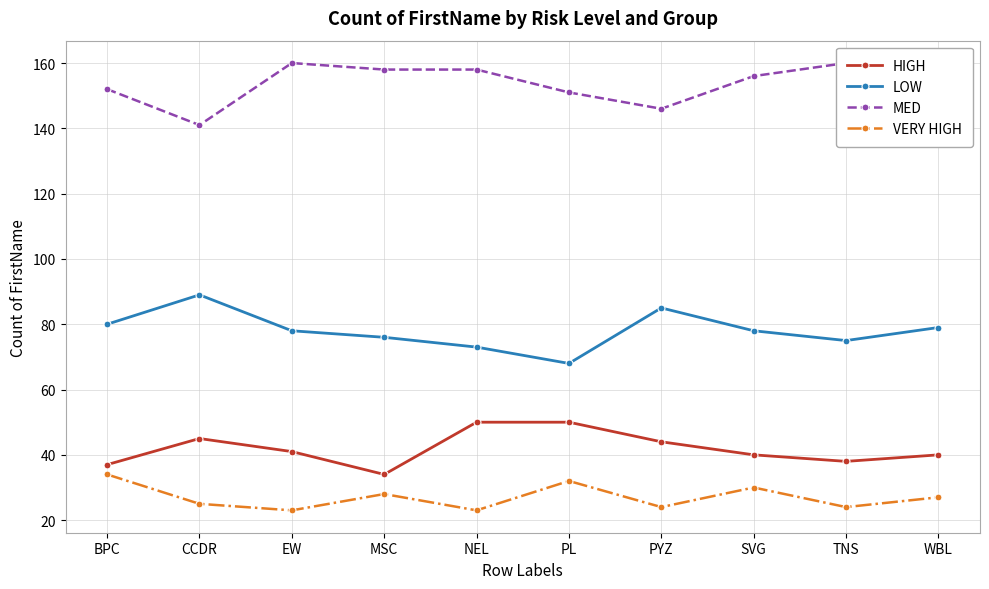

Which series has the widest spread of values?

LOW